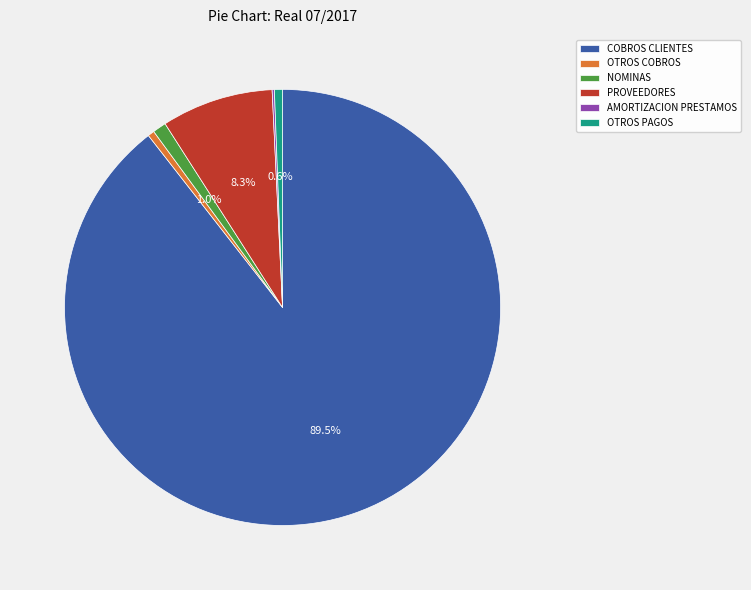

Is OTROS PAGOS the majority of the pie?

No